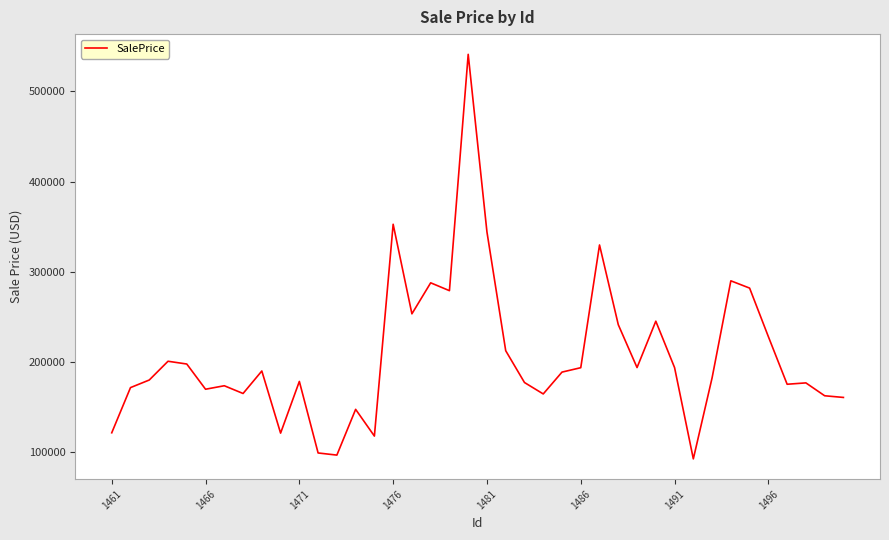

What is the difference between the maximum and second lowest values?

444640.0